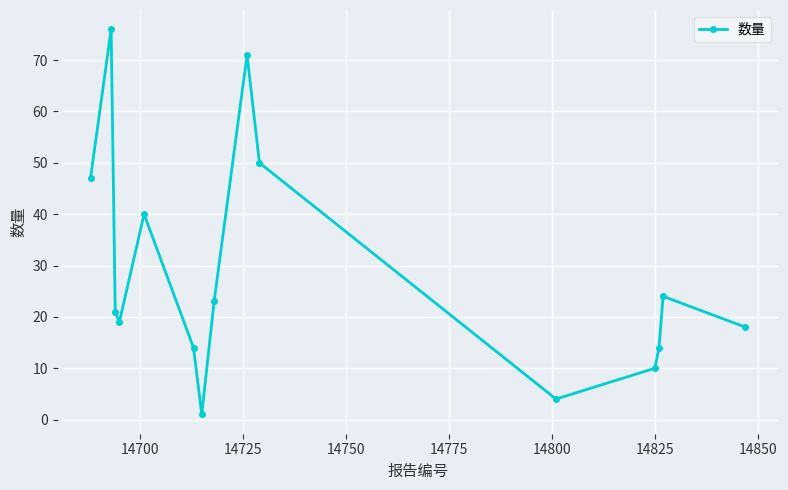

What is the sum of all values?

432